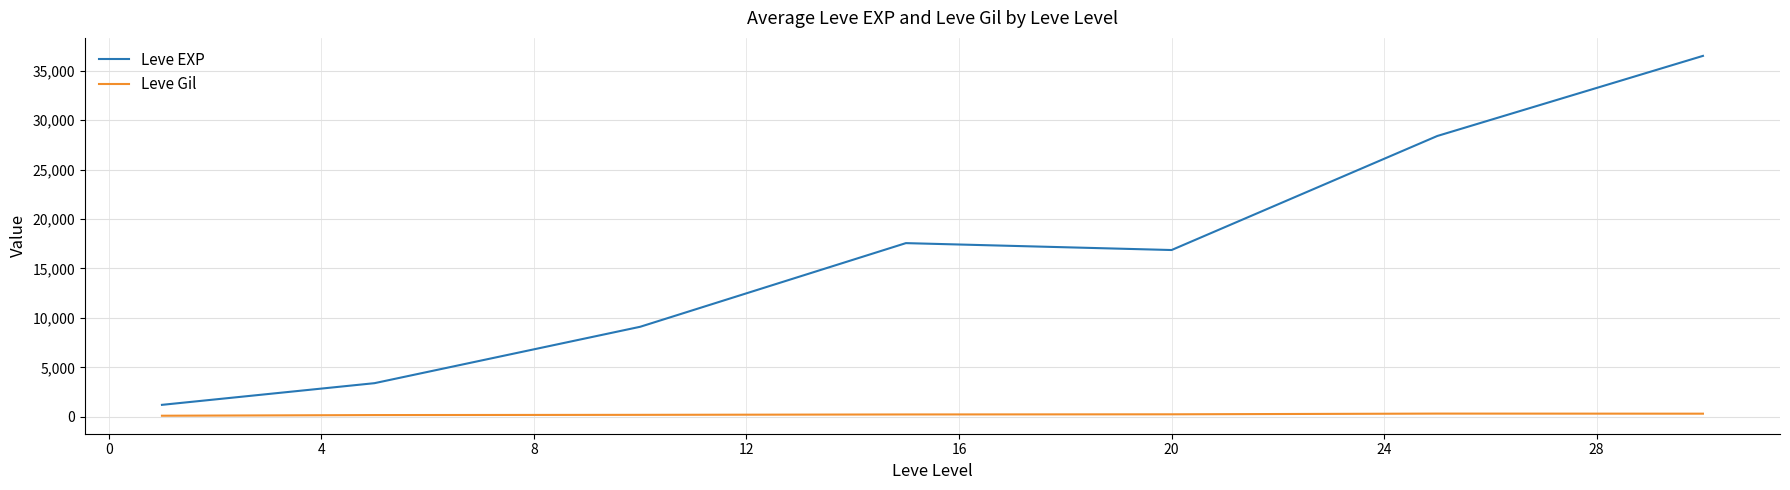

Which series has the widest spread of values?

Leve EXP